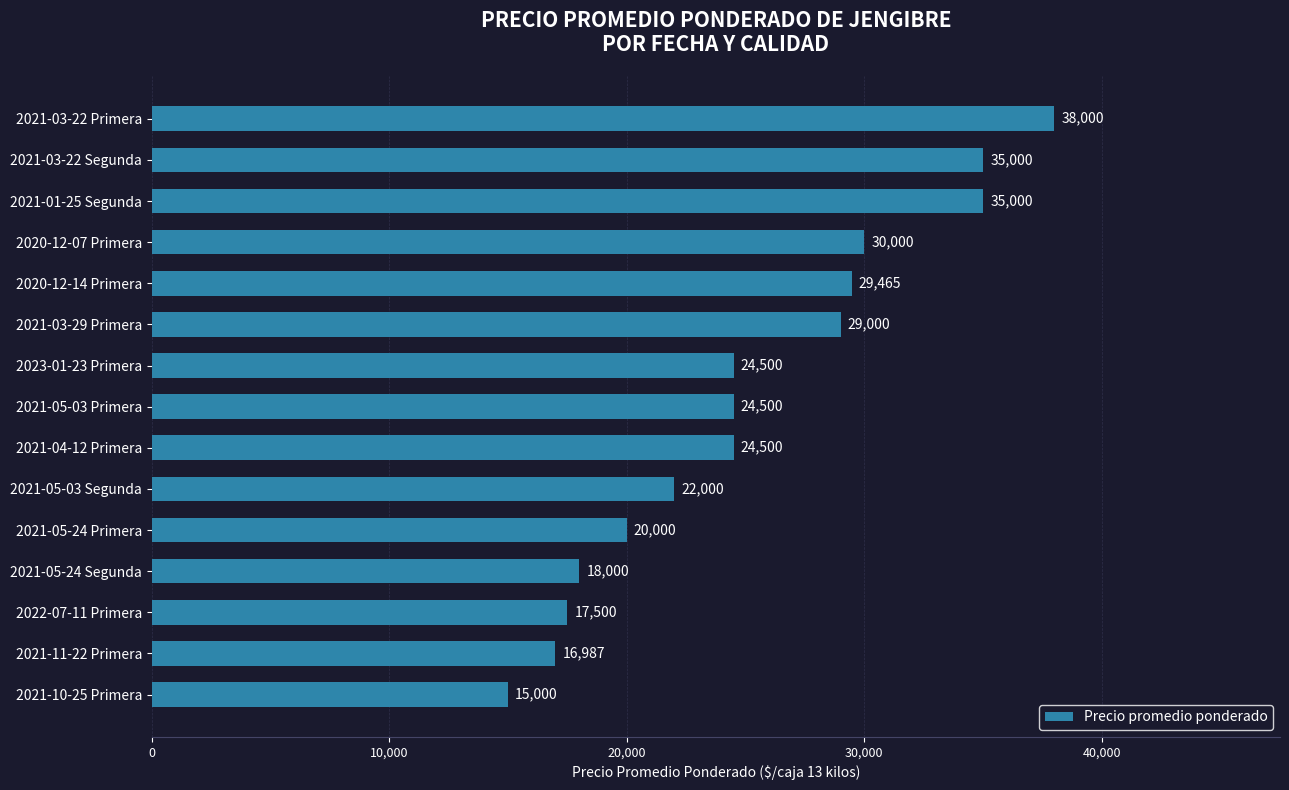

How many values are below 24500?

6